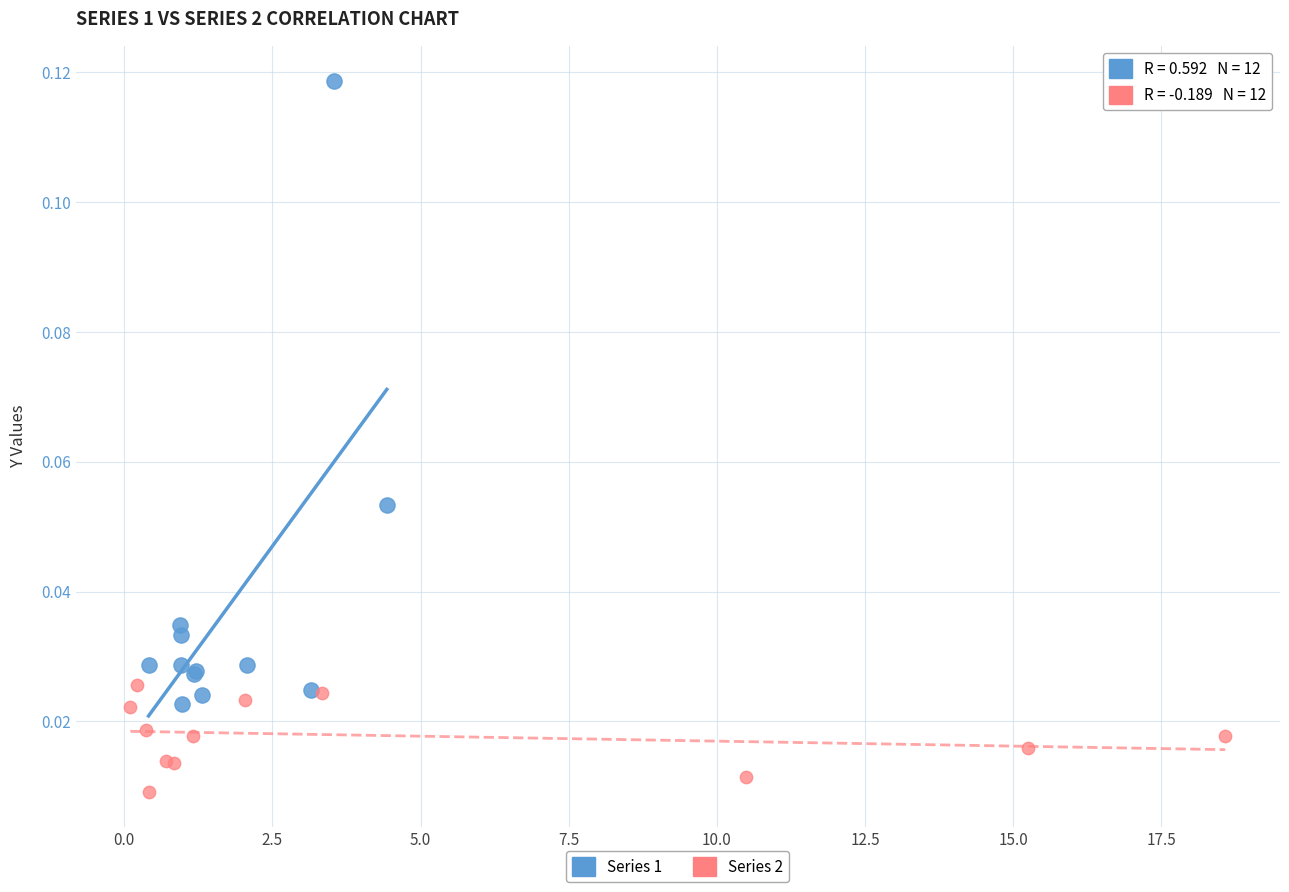

Which series contains the highest Y value?

Series 1